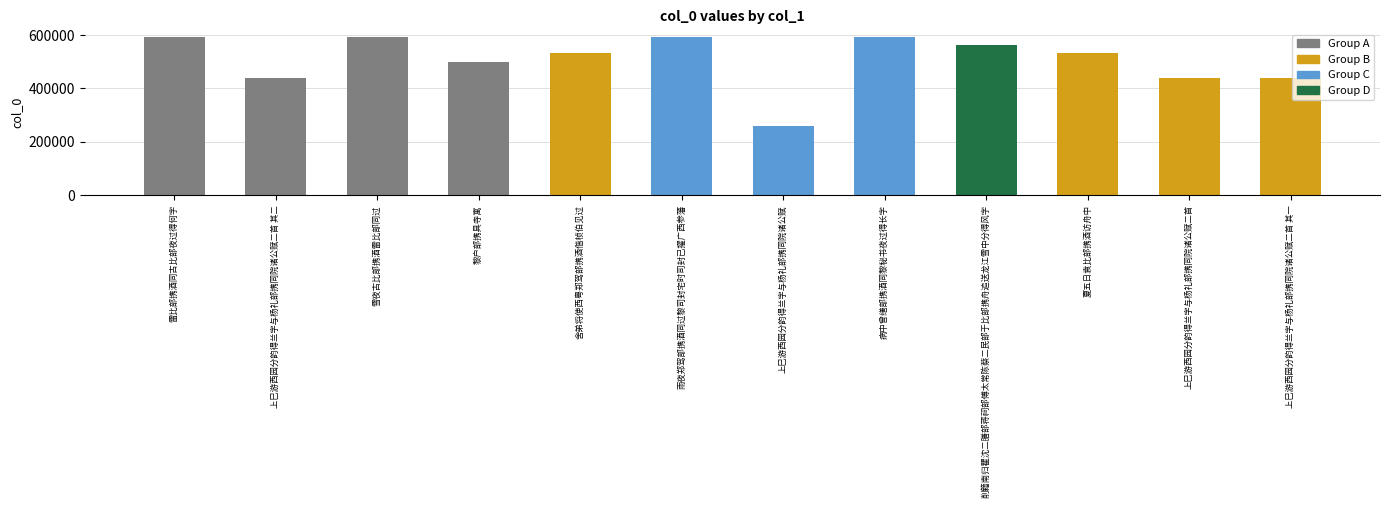

Between 上巳游西园分韵得兰字与杨礼部携同院诸公赋二首 其一 and 黎户部携具寺寓, which is larger?

黎户部携具寺寓